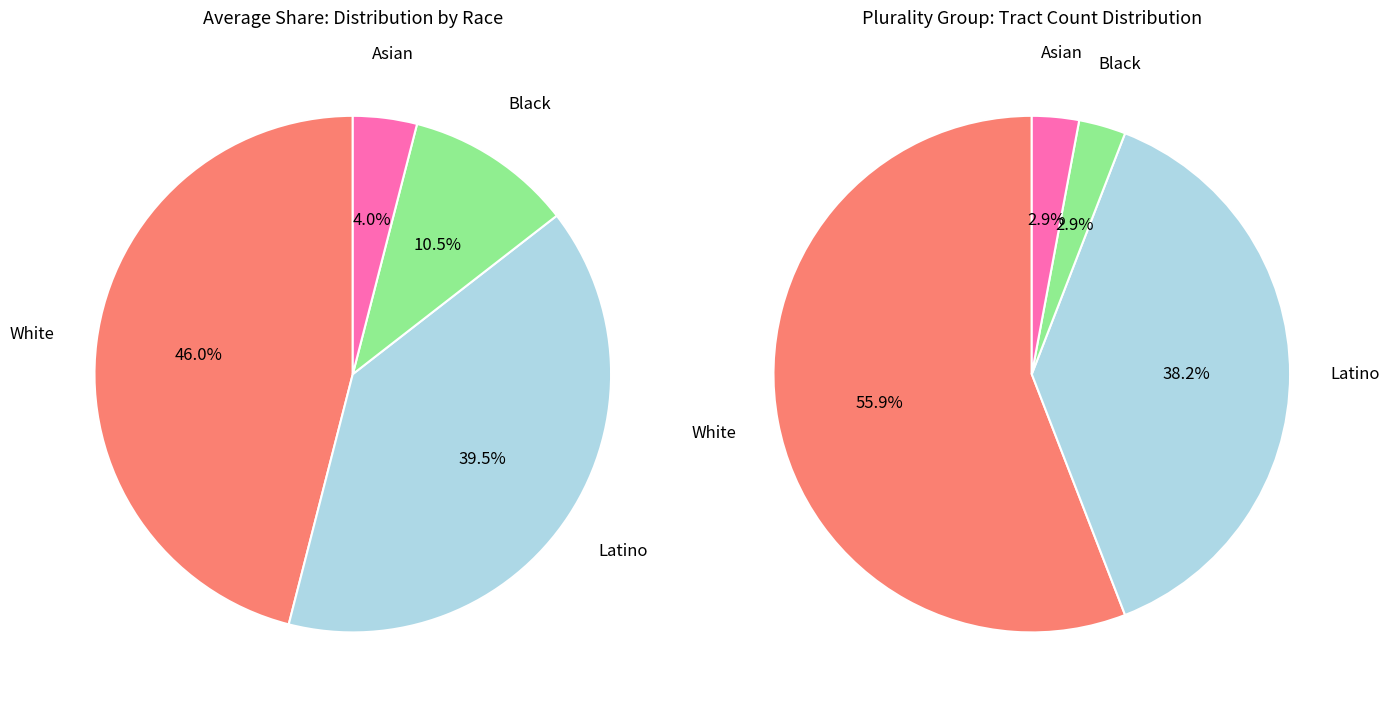

True or false: 19 accounts for 1% of the total.

False